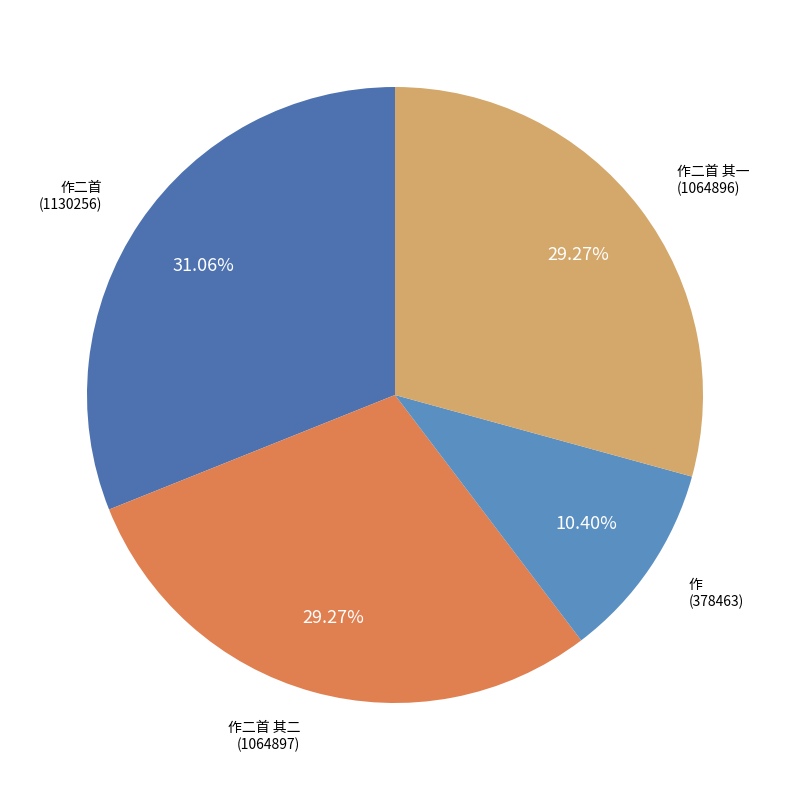

To the nearest percent, what is the difference between the largest and smallest slice percentages?

21%